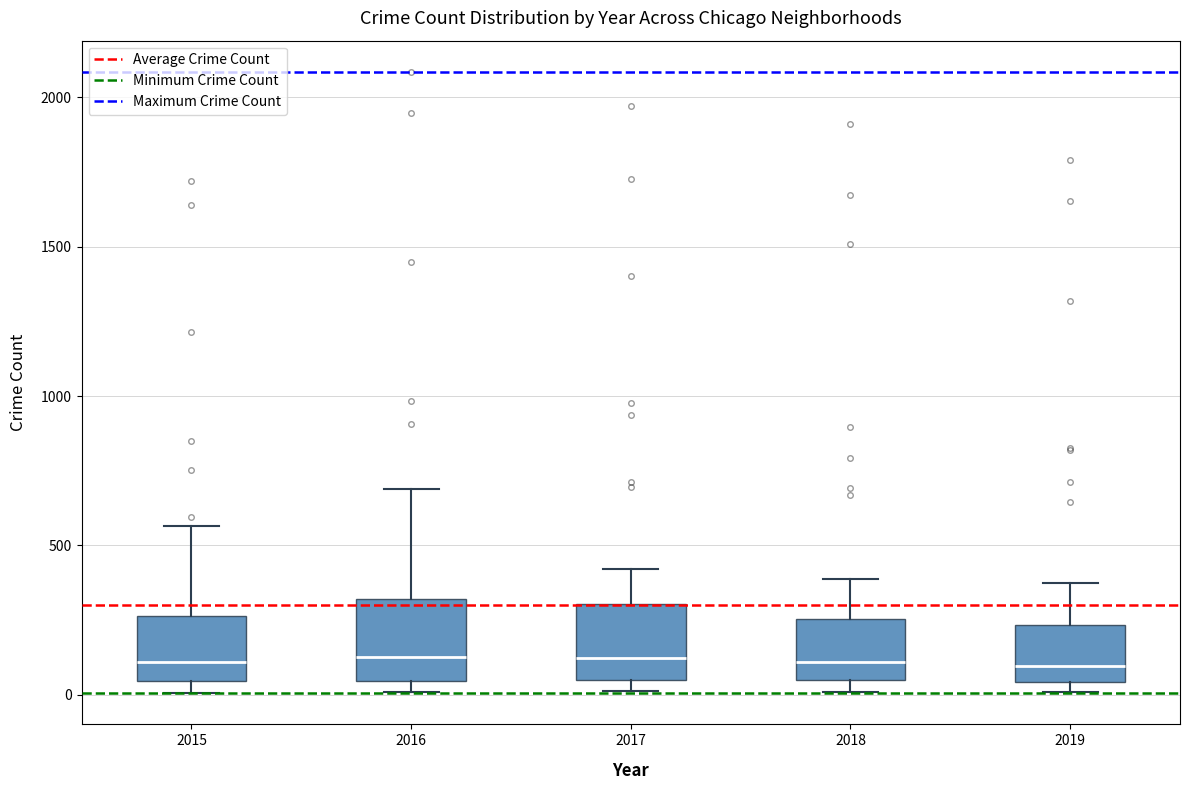

Reading left to right, read every box against the y-axis: the position of its median line, the range the box covers, and the ends of its whiskers. The values are not printed on the chart, so give them approximately, as read against the axis.

2015: median 100, box 50 to 250, whiskers 0 to 550
2016: median 150, box 50 to 300, whiskers 0 to 700
2017: median 100, box 50 to 300, whiskers 0 to 400
2018: median 100, box 50 to 250, whiskers 0 to 400
2019: median 100, box 50 to 250, whiskers 0 to 400